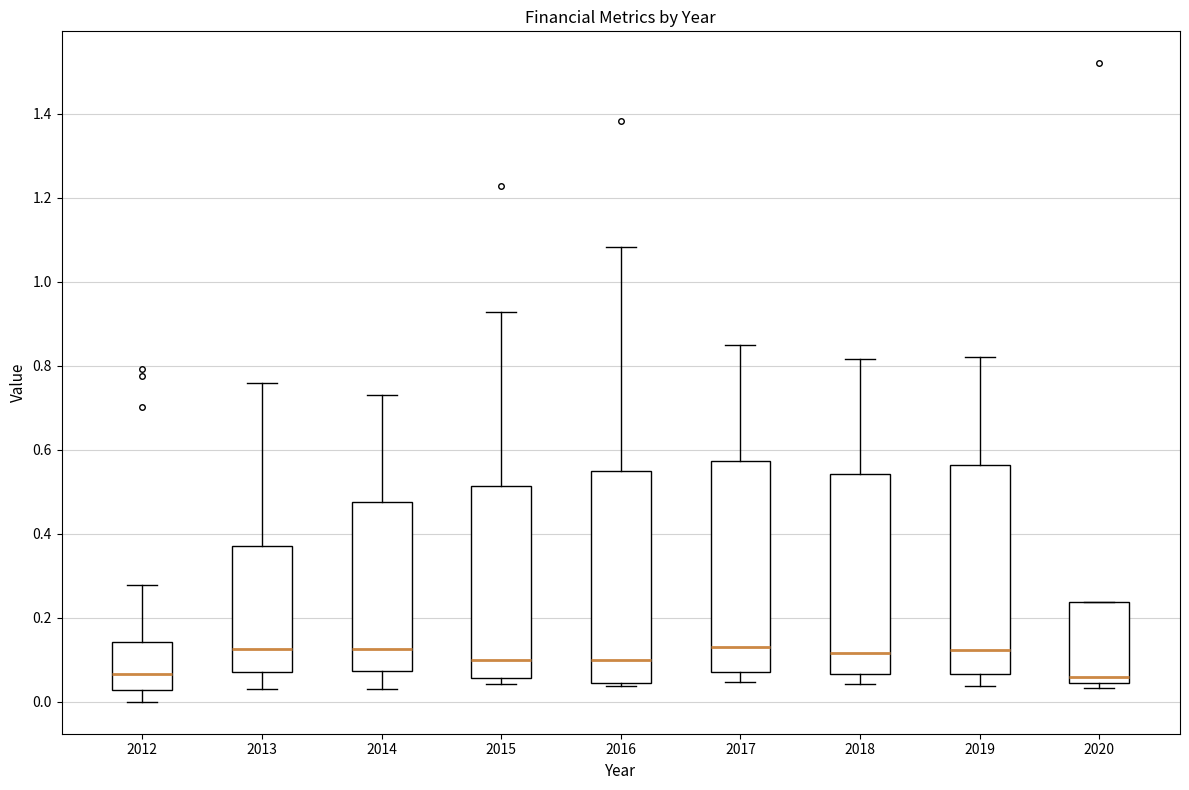

Reading left to right, transcribe this box plot: for each box, give where its median line is, the range the box spans, and where its two whiskers end, as read against the y-axis. The values are not printed on the chart, so give them approximately, as read against the axis.

2012: median 0.06, box 0.02 to 0.14, whiskers 0.00 to 0.28
2013: median 0.12, box 0.08 to 0.38, whiskers 0.04 to 0.76
2014: median 0.12, box 0.08 to 0.48, whiskers 0.04 to 0.74
2015: median 0.10, box 0.06 to 0.52, whiskers 0.04 to 0.92
2016: median 0.10, box 0.04 to 0.54, whiskers 0.04 (just below the box's lower edge) to 1.08
2017: median 0.14, box 0.08 to 0.58, whiskers 0.04 to 0.84
2018: median 0.12, box 0.06 to 0.54, whiskers 0.04 to 0.82
2019: median 0.12, box 0.06 to 0.56, whiskers 0.04 to 0.82
2020: median 0.06, box 0.04 to 0.24, whiskers 0.04 (just below the box's lower edge) to 0.24